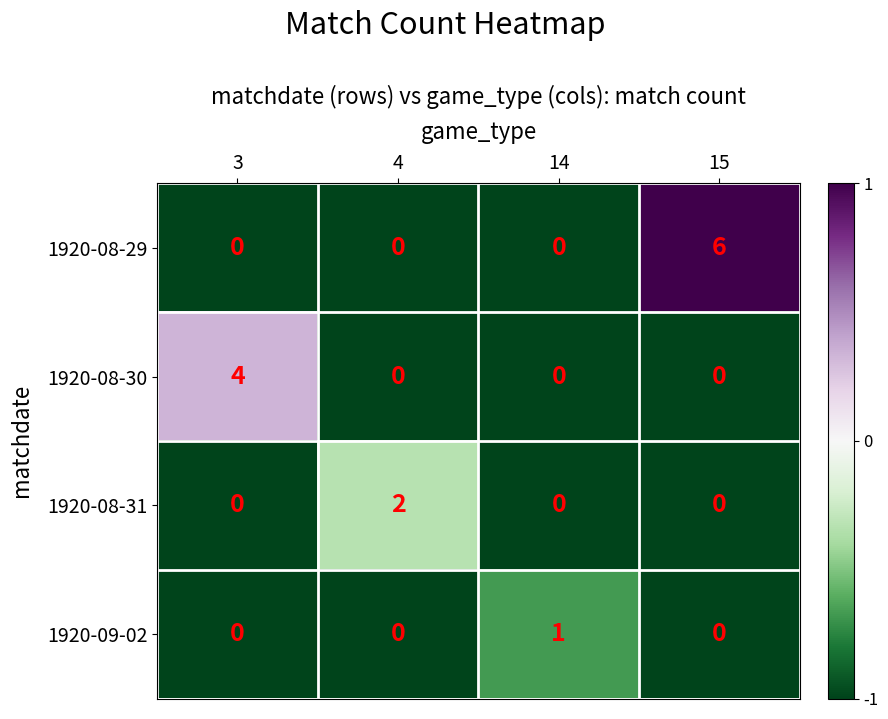

How many data points in 1920-08-30 are above 0?

1